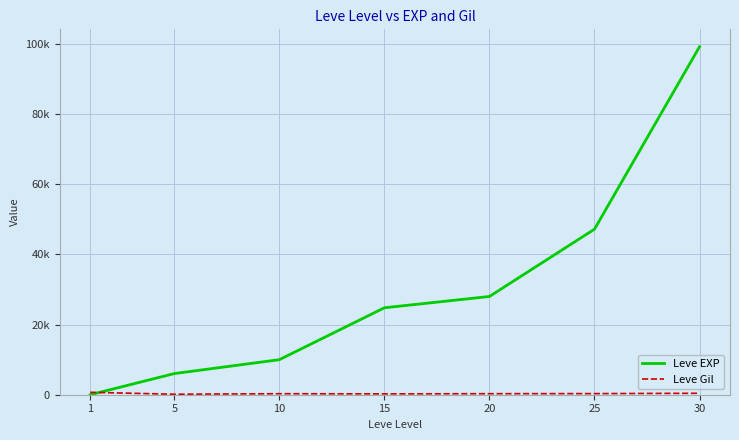

Does the chart display data point markers on the line(s)?

No